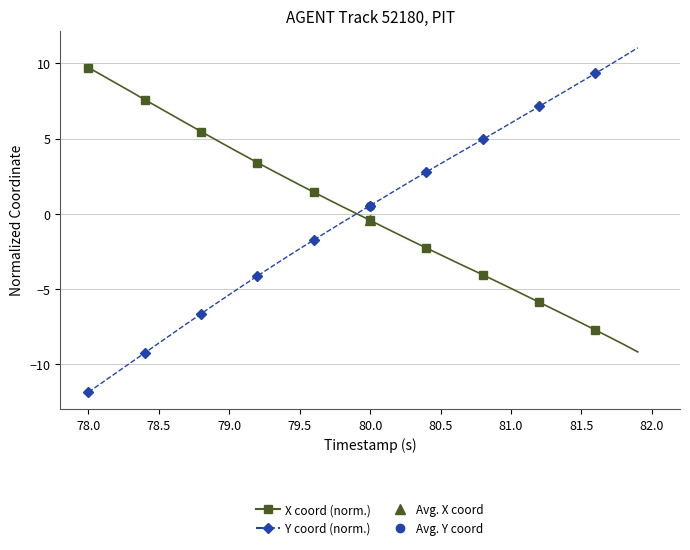

Which has a higher value, 80.5 or 81.0?

80.5